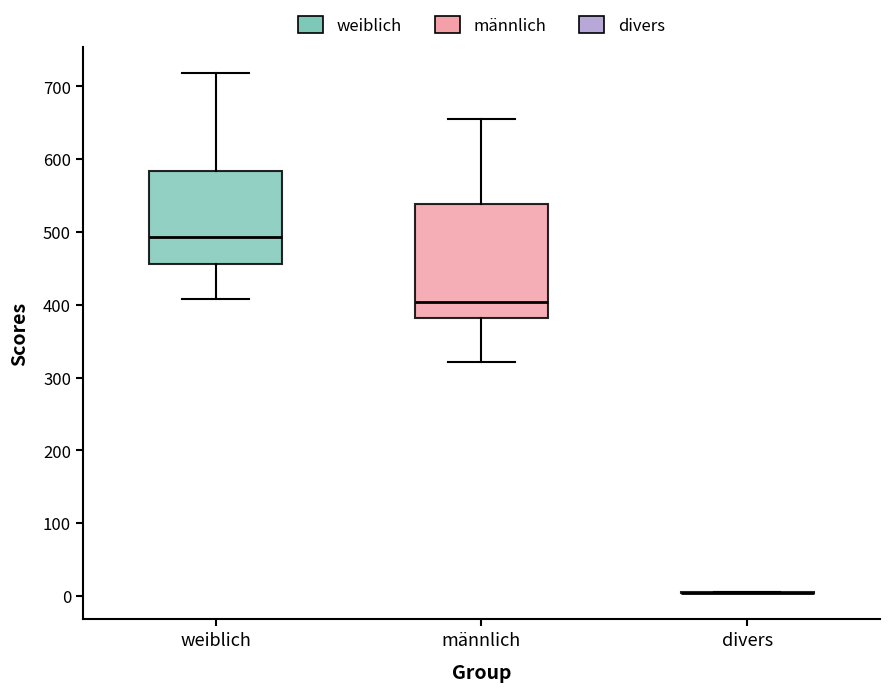

Reading left to right, transcribe this box plot: for each box, give where its median line is, the range the box spans, and where its two whiskers end, as read against the y-axis. The values are not printed on the chart, so give them approximately, as read against the axis.

weiblich: median 490, box 460 to 580, whiskers 410 to 720
männlich: median 400, box 380 to 540, whiskers 320 to 660
divers: box collapsed to a line at 0, whiskers 0 to 10